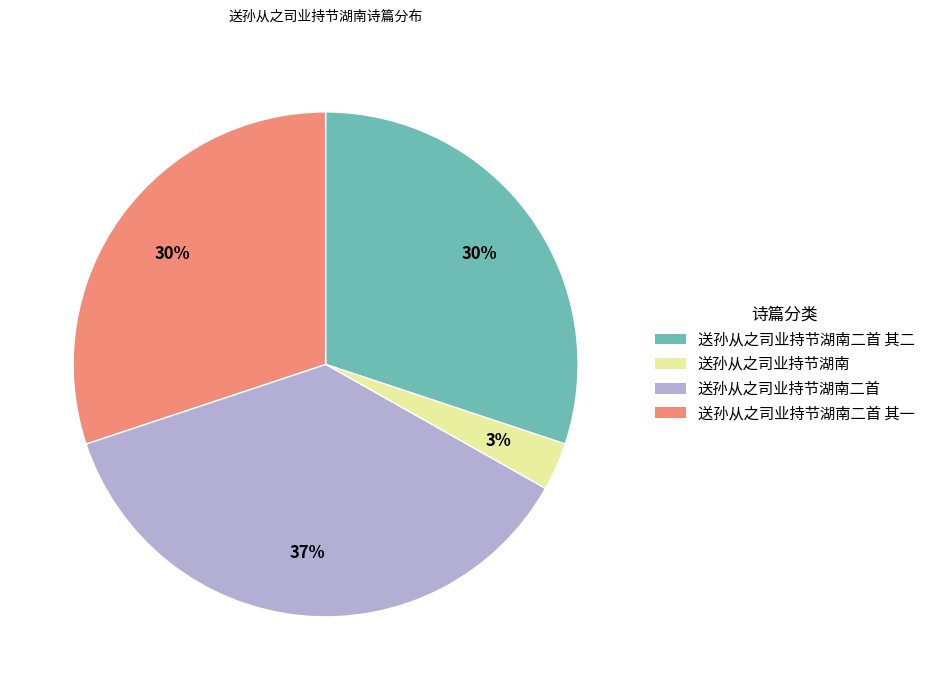

To the nearest percent, what is the average slice percentage?

25%